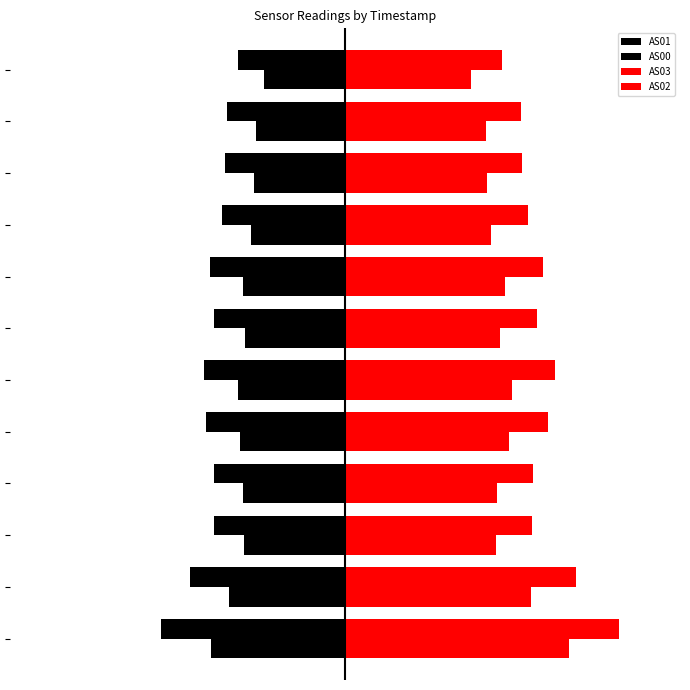

At how many categories does at least one series exceed -33?

12